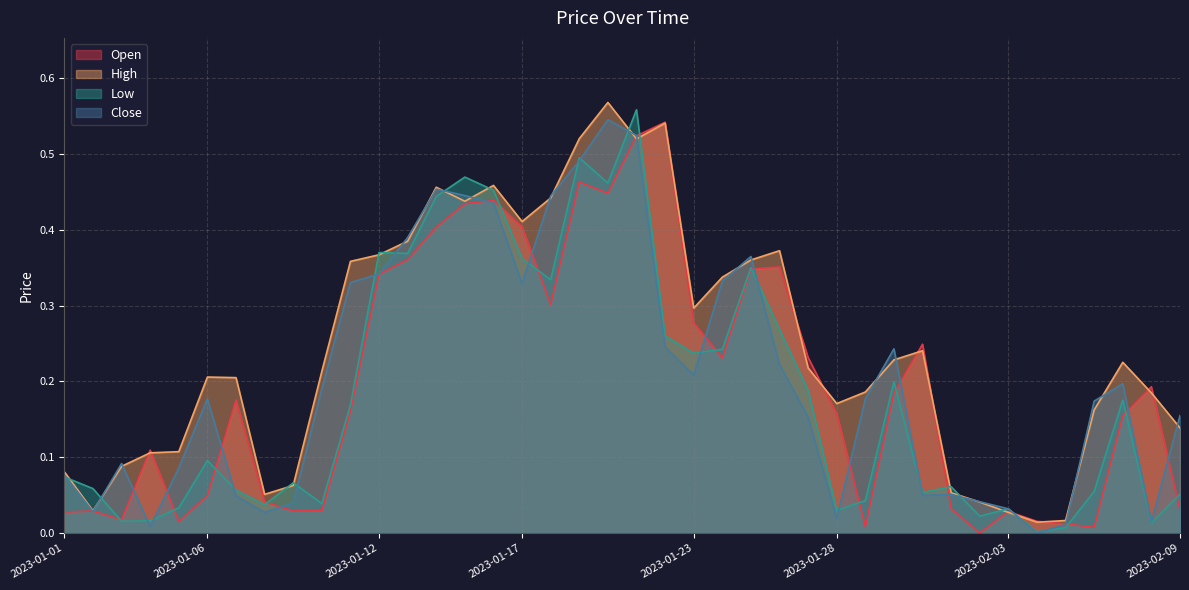

The value of Close at 2023-02-09 is 0.2. True or false?

False